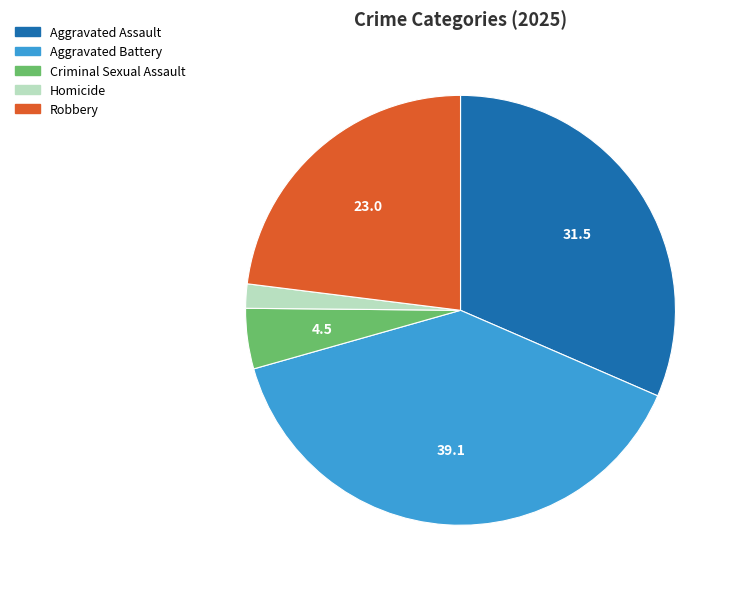

Which has a higher value, Aggravated Battery or Aggravated Assault?

Aggravated Battery